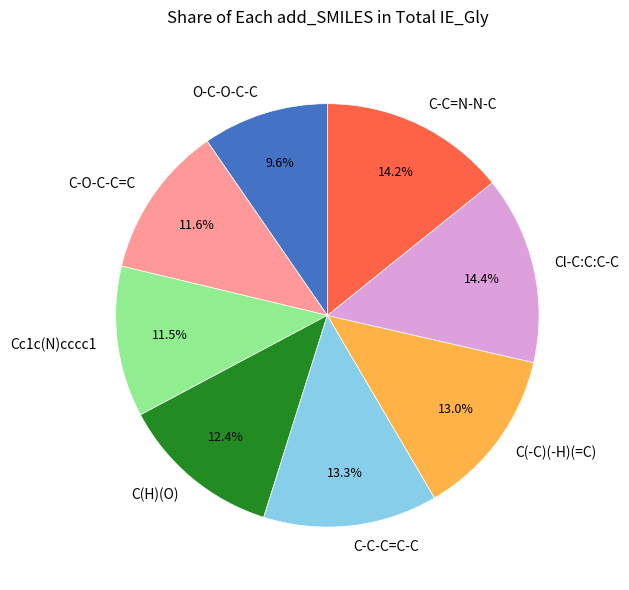

Combined, do C-O-C-C=C and Cc1c(N)cccc1 account for over 50%?

No